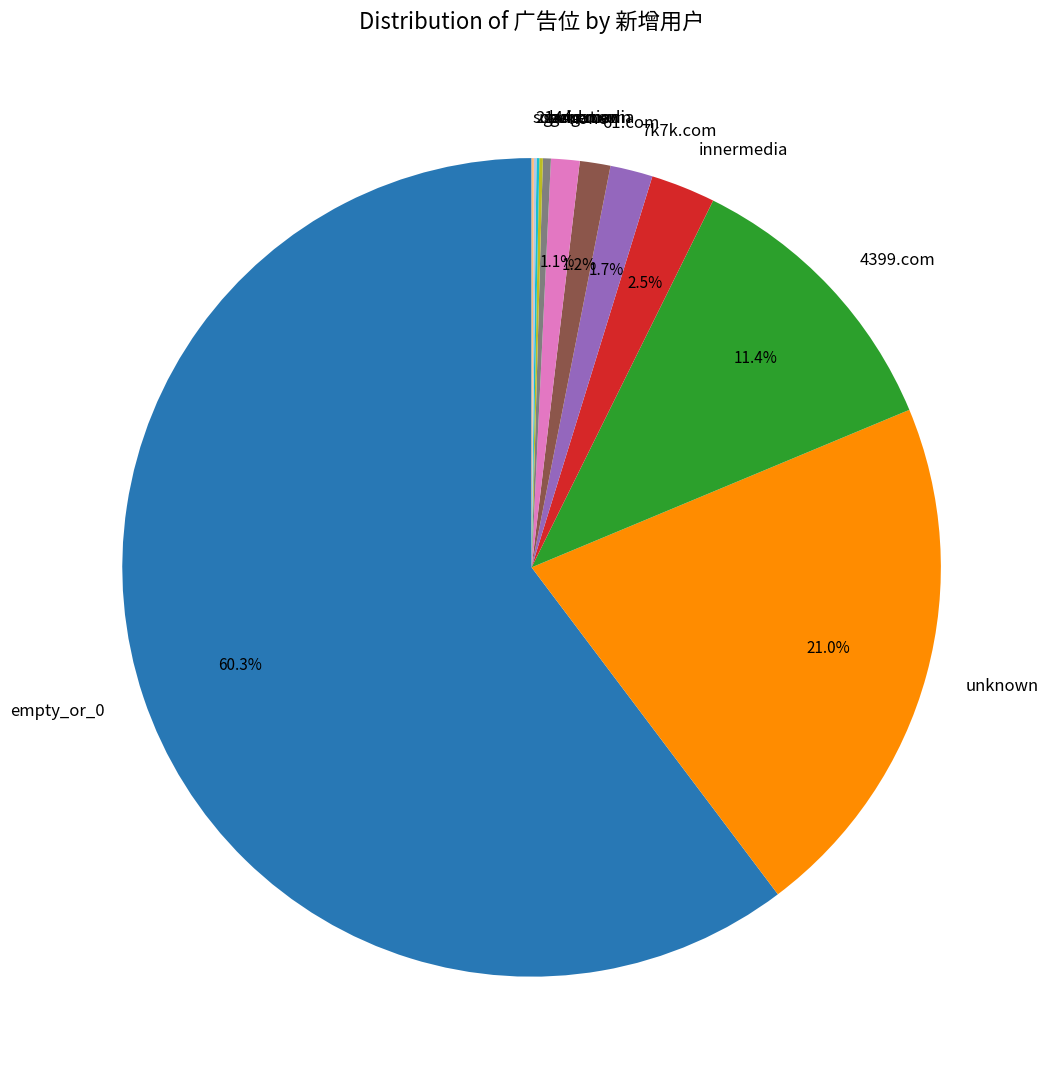

Combined, do unknown and none account for over 50%?

No